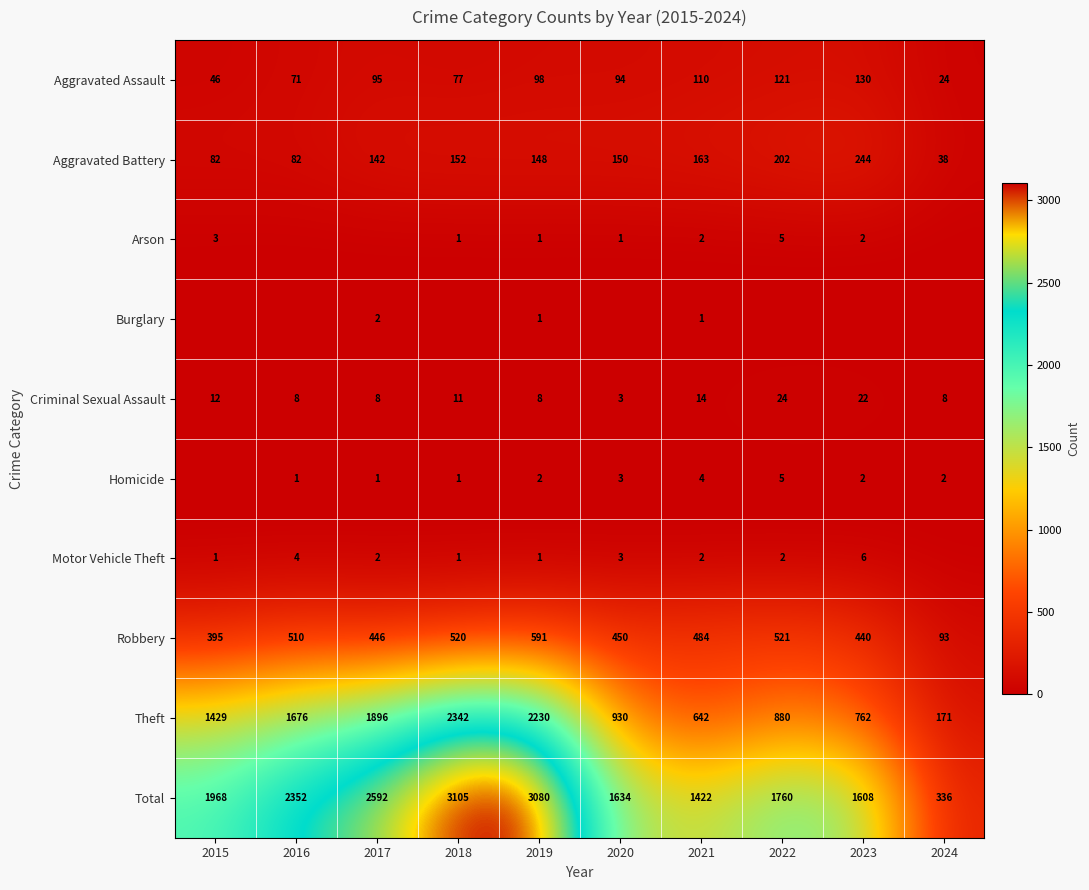

Is it true that Total equals 1422 at 2021?

True